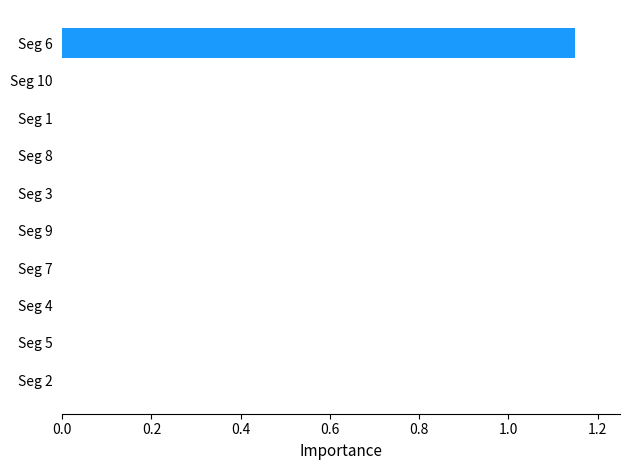

What is the sum of all values?

1.2